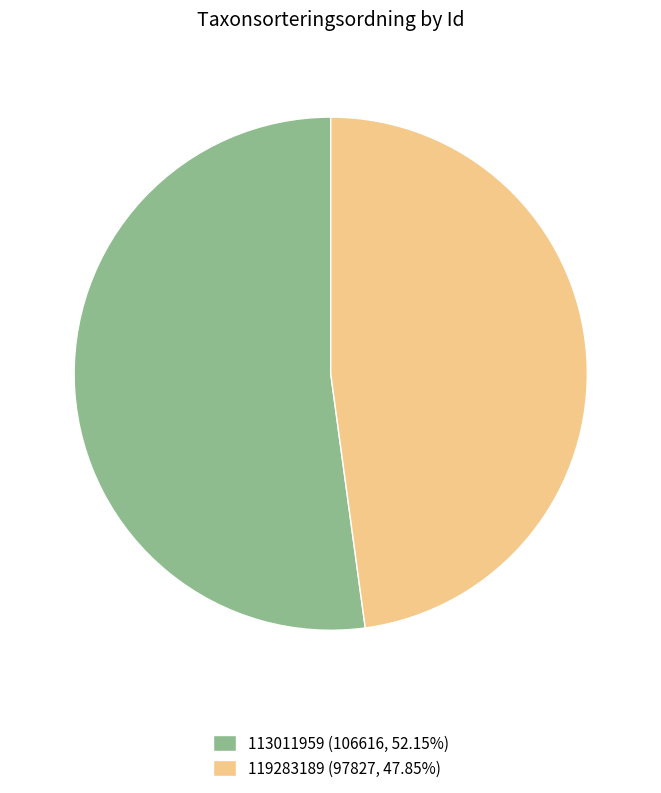

Combined, do 113011959 and 119283189 account for over 50%?

Yes